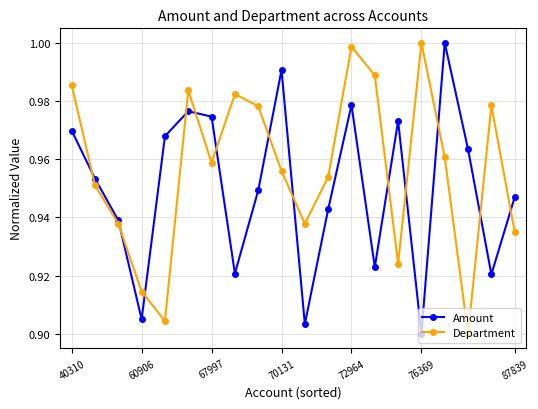

True or false: Department has more than 2 points higher than both neighbors.

True